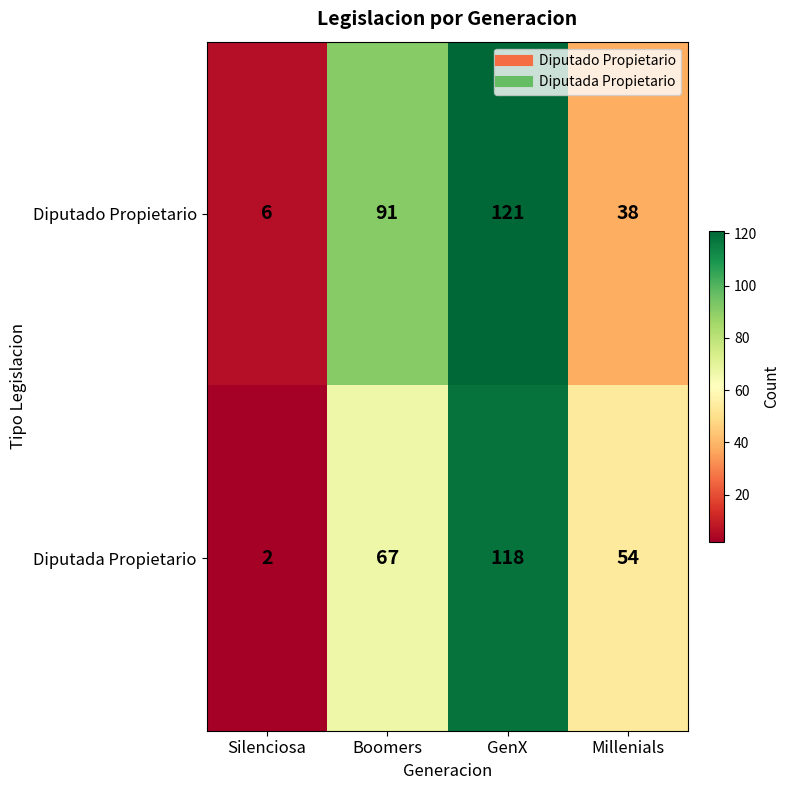

Which series has the largest range (max minus min)?

Diputada Propietario